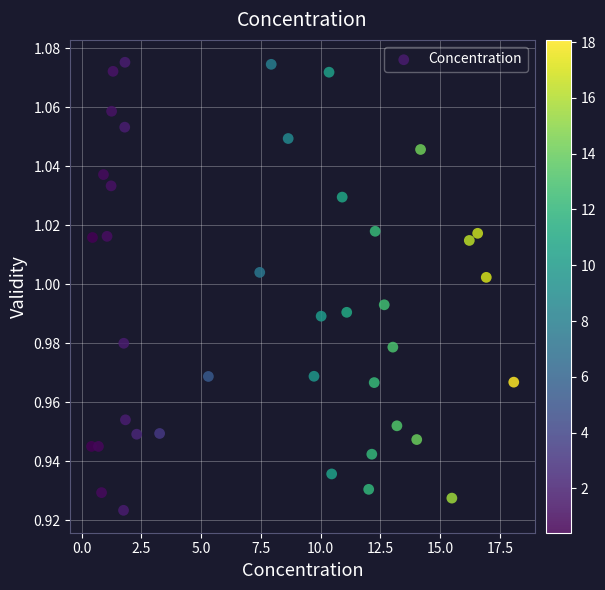

What is the range of X values (max minus min)?

17.7